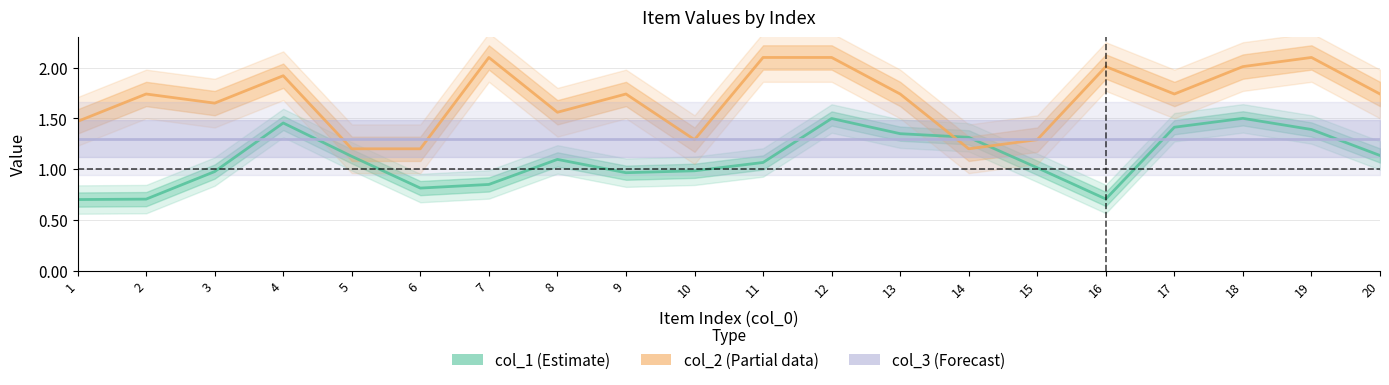

What are all the series names shown in the legend?

col_1 (Estimate), col_2 (Partial), col_3 (Forecast)